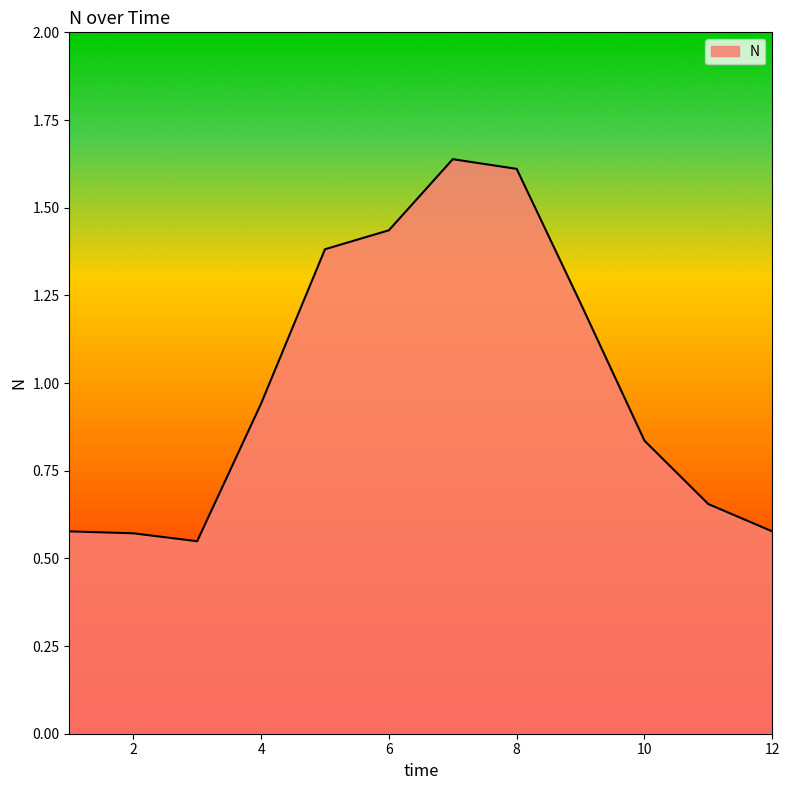

What is the average value?

1.0